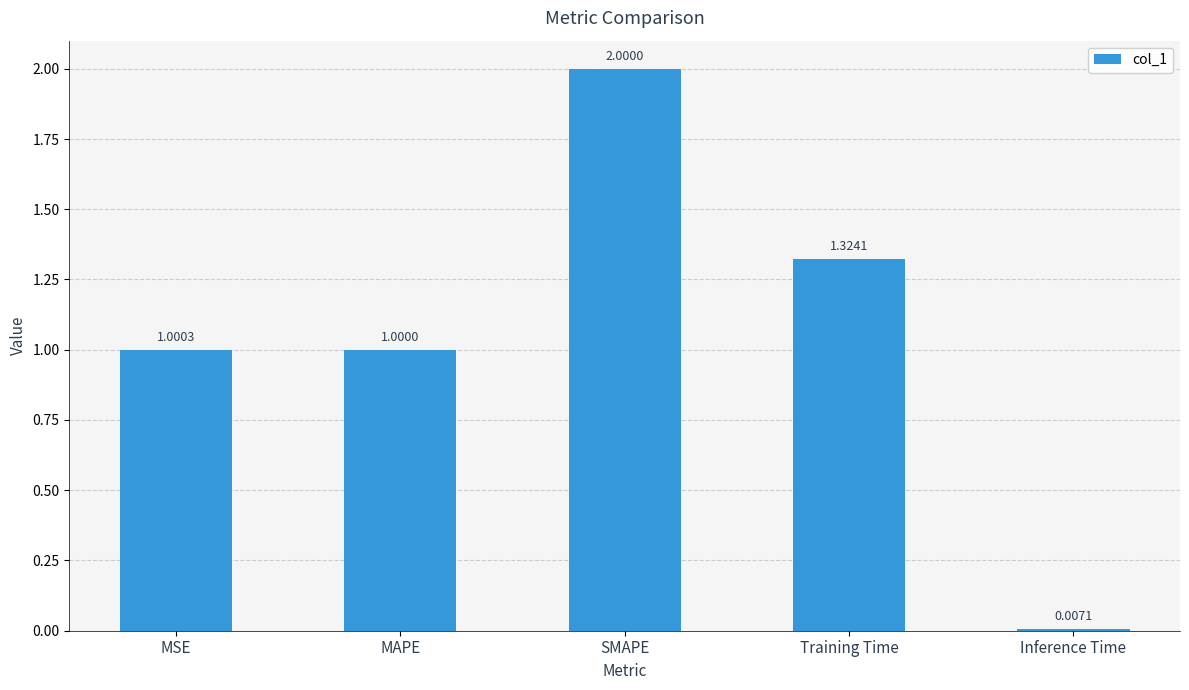

Count the number of values greater than 1.

4